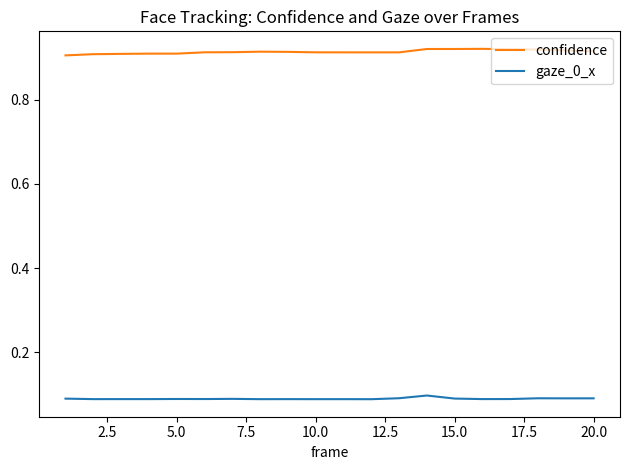

Is this an area chart (filled region under the line)?

No